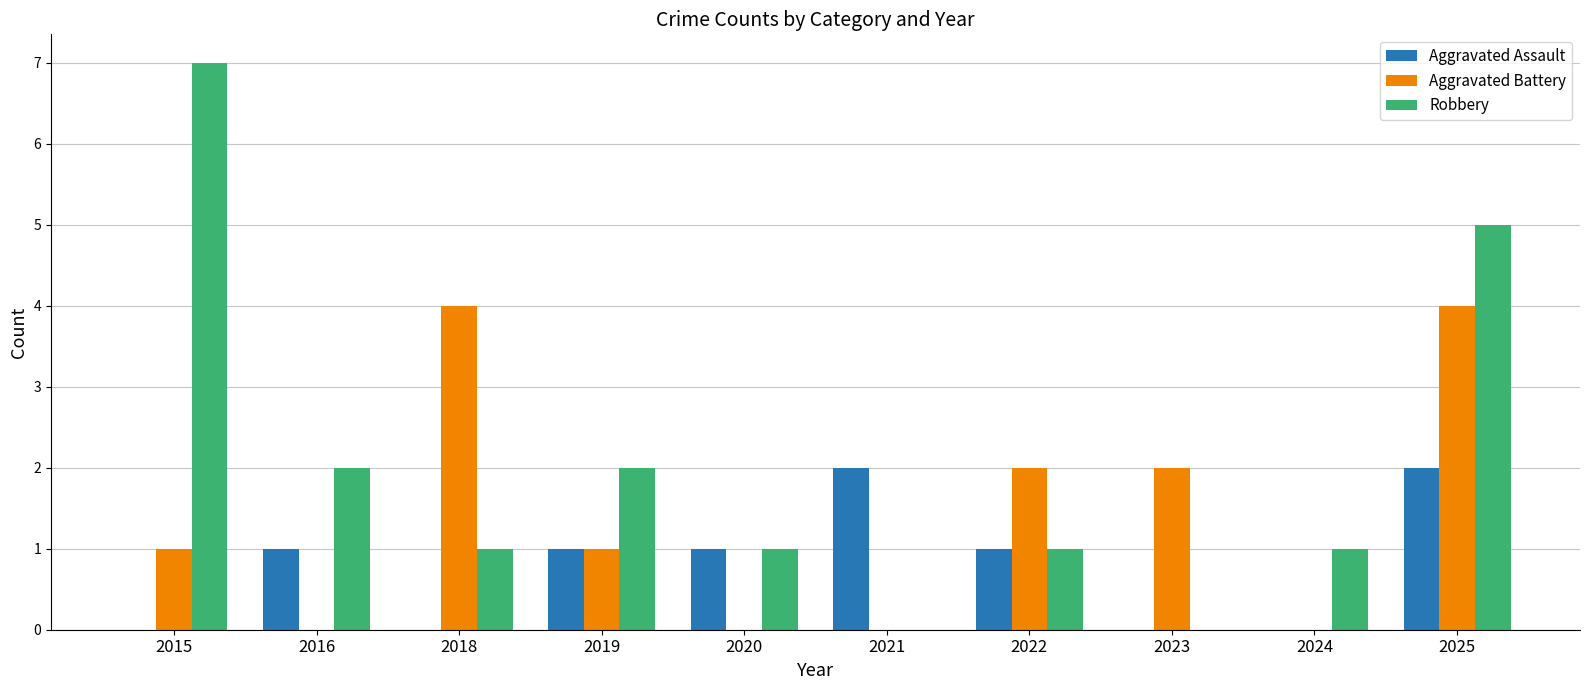

Between 2018 and 2022, which series saw the biggest shift?

Aggravated Battery